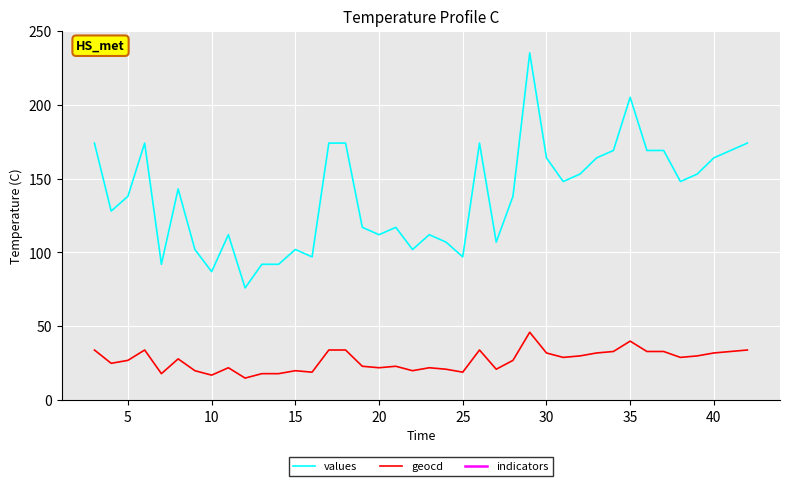

How many lines are shown in the chart?

3